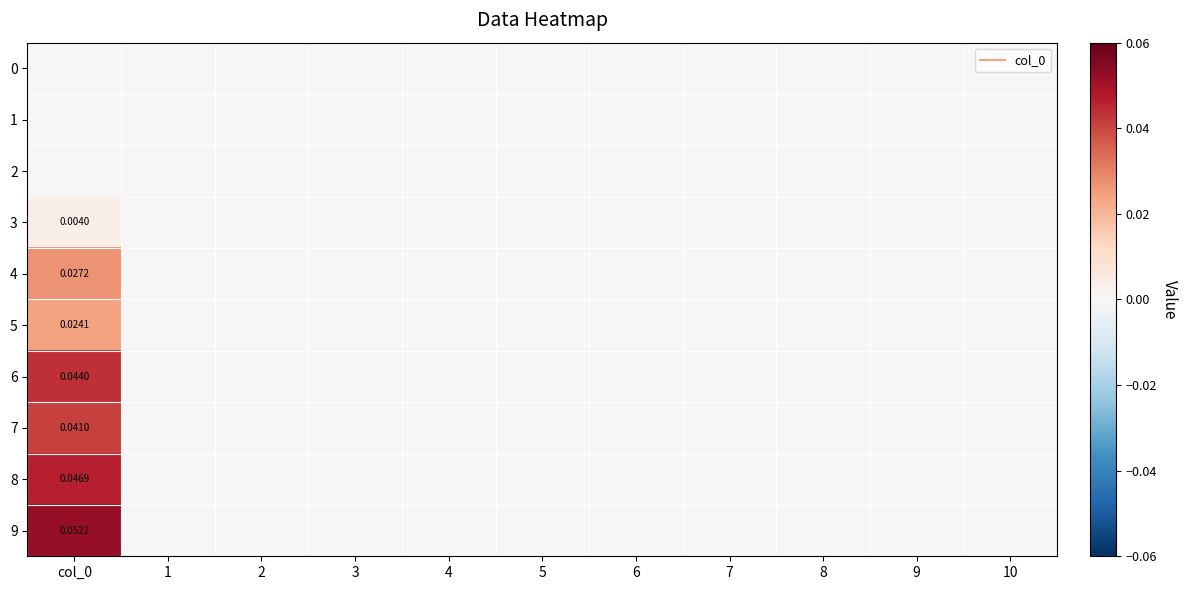

List the labels in order of 8 value, smallest first.

1, 2, 3, 4, 5, 6, 7, 8, 9, 10, col_0